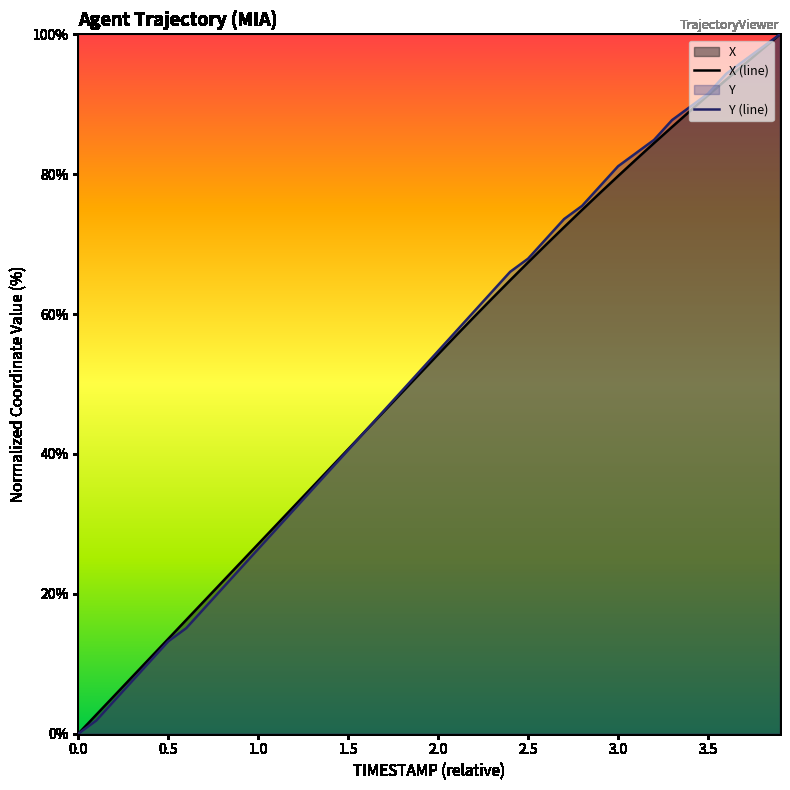

After their last crossing, which series has the higher values: X or Y?

Y